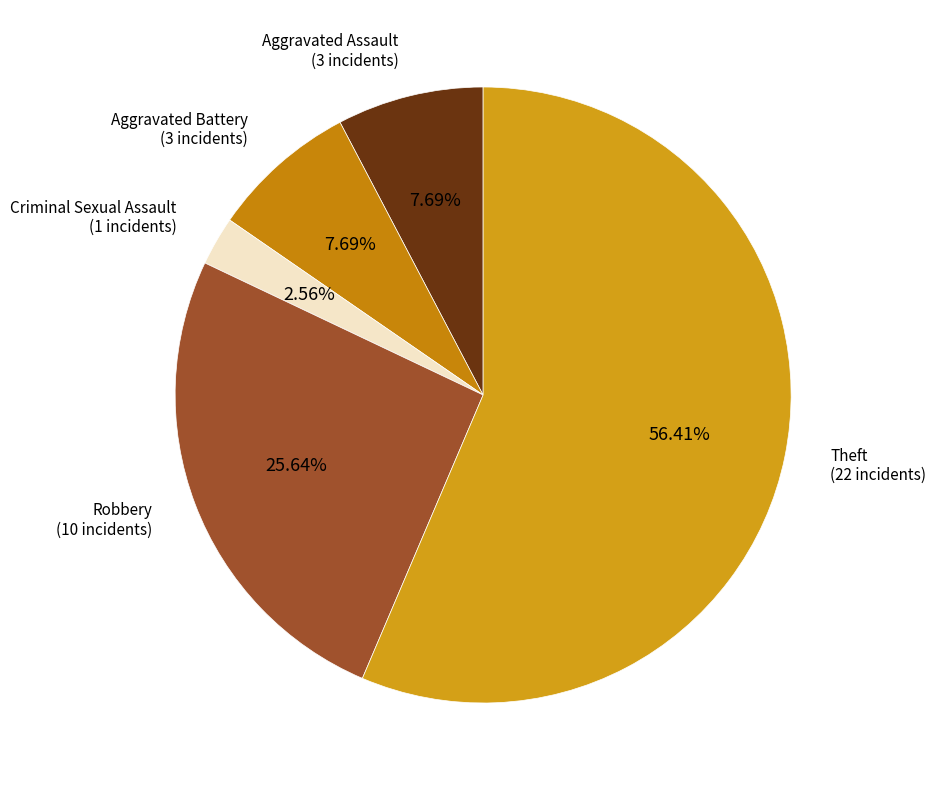

What percentage is the Criminal Sexual Assault slice, to the nearest percent?

3%